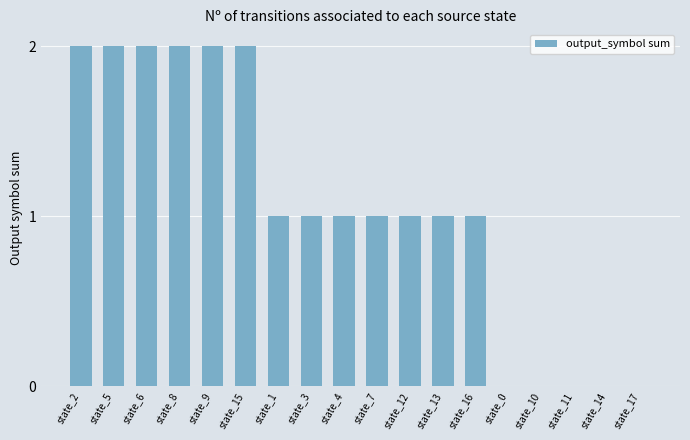

What is the sum of the values at state_8 and state_5?

4